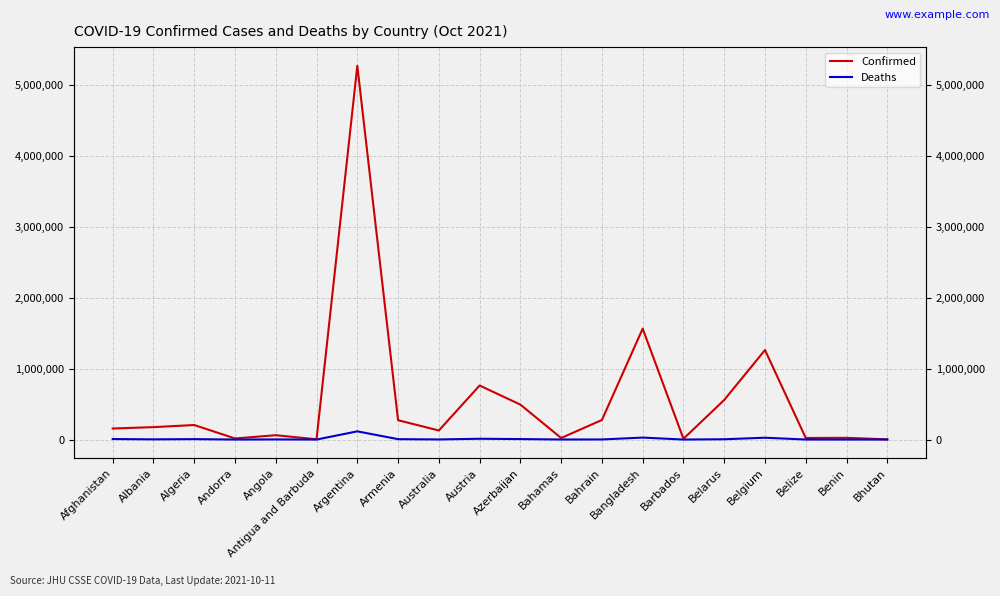

Which series changed the most between Antigua and Barbuda and Bangladesh?

Confirmed